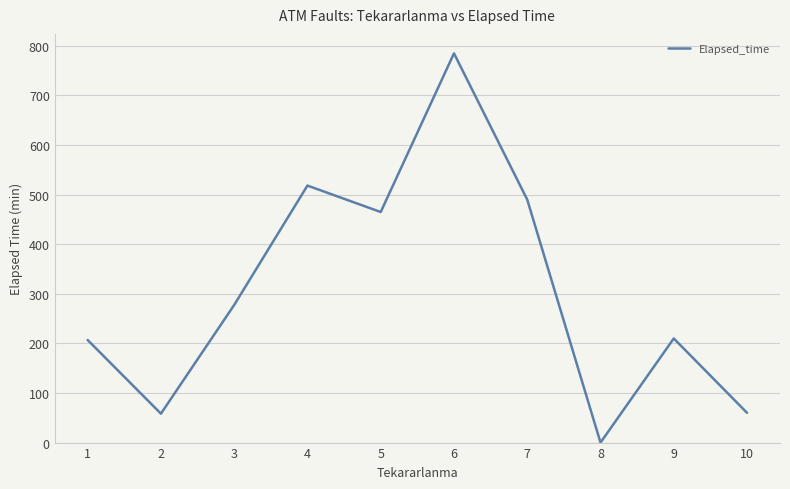

Where is the first local minimum?

2